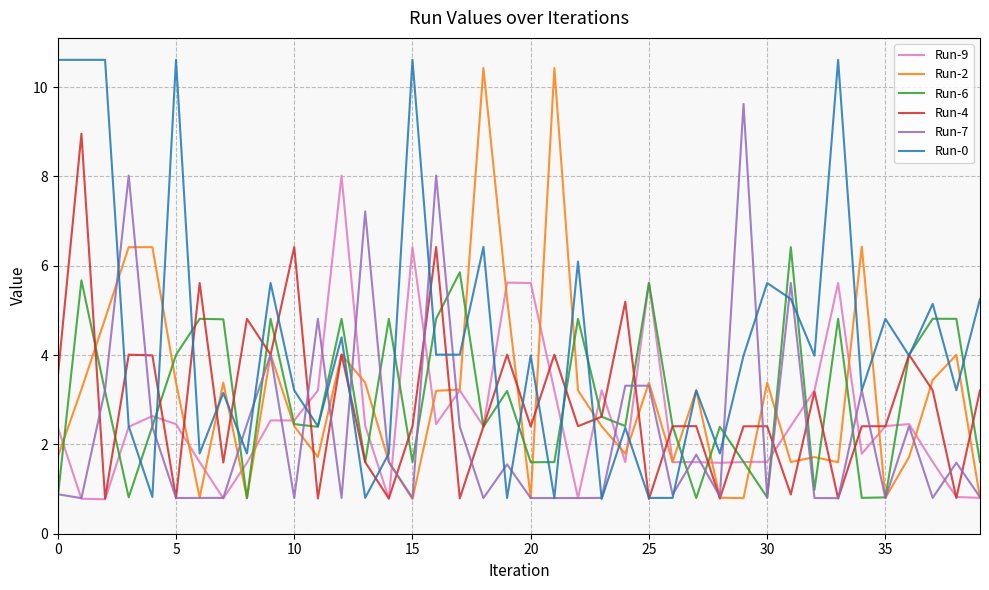

Does the chart display data point markers on the line(s)?

No